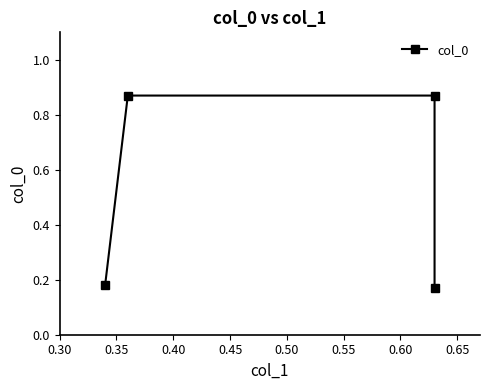

What is the smallest value displayed?

0.2